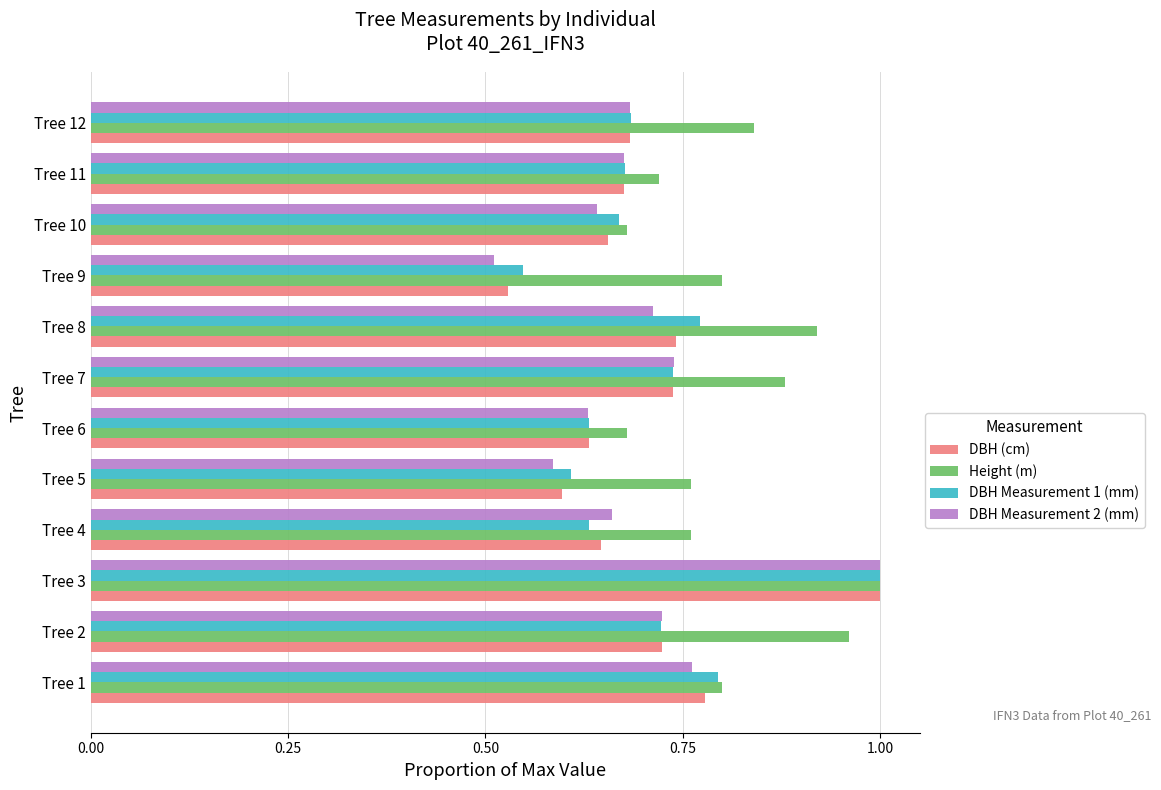

Which category has the lowest value in the DBH (cm) series?

Tree 9